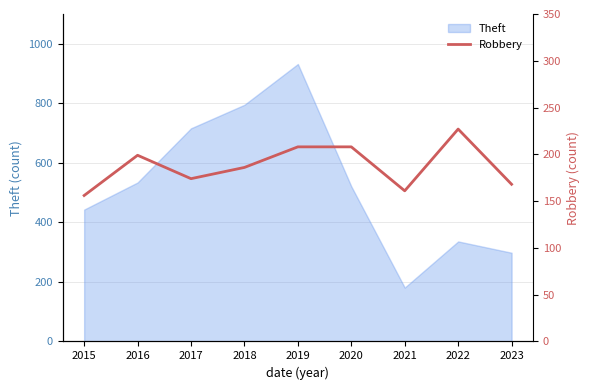

The value of Theft at 2018 is 795. True or false?

True